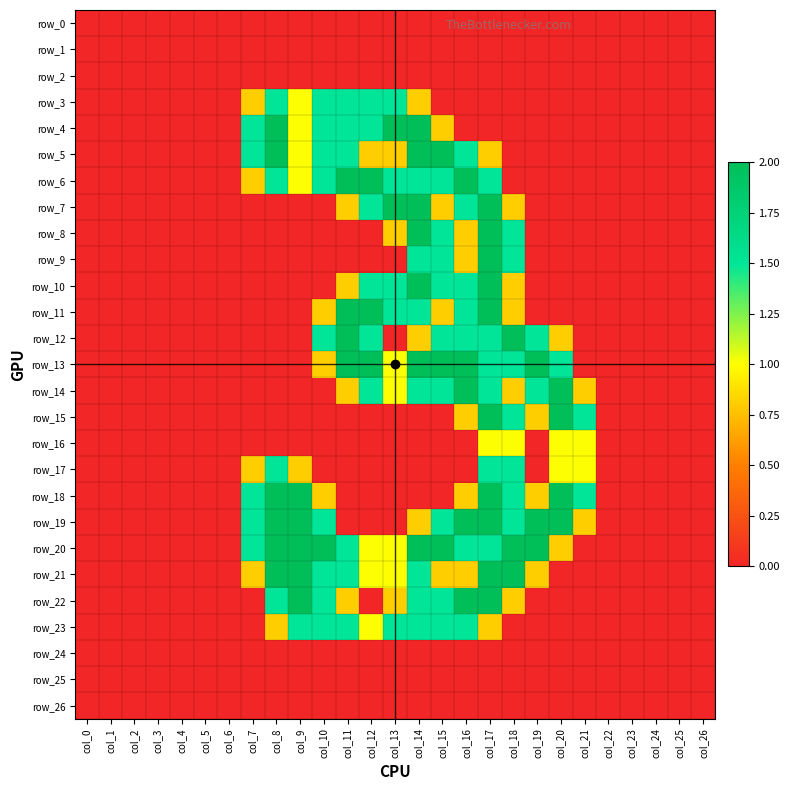

How many values in row_18 are above zero?

10